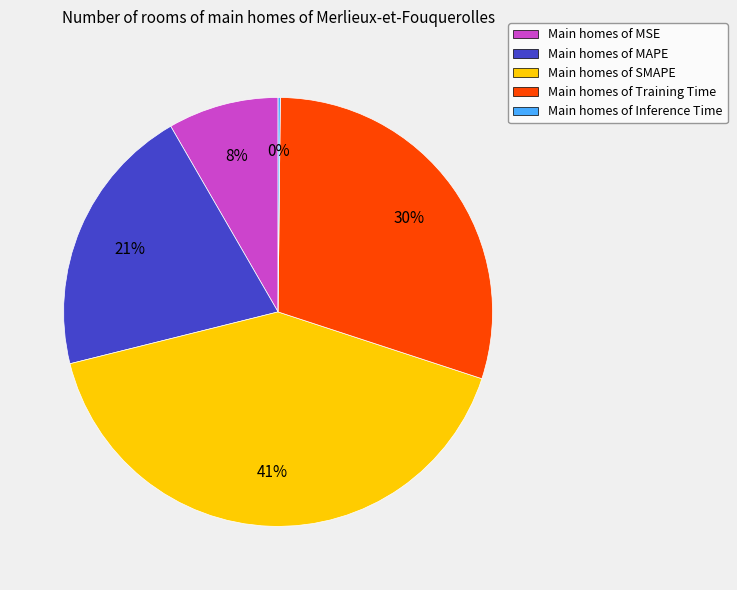

To the nearest percent, what is the difference between the Main homes of MAPE and Main homes of Training Time slice percentages?

9%